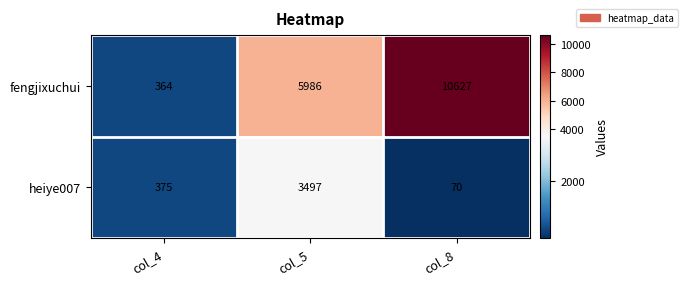

What is the maximum value for heiye007?

3497